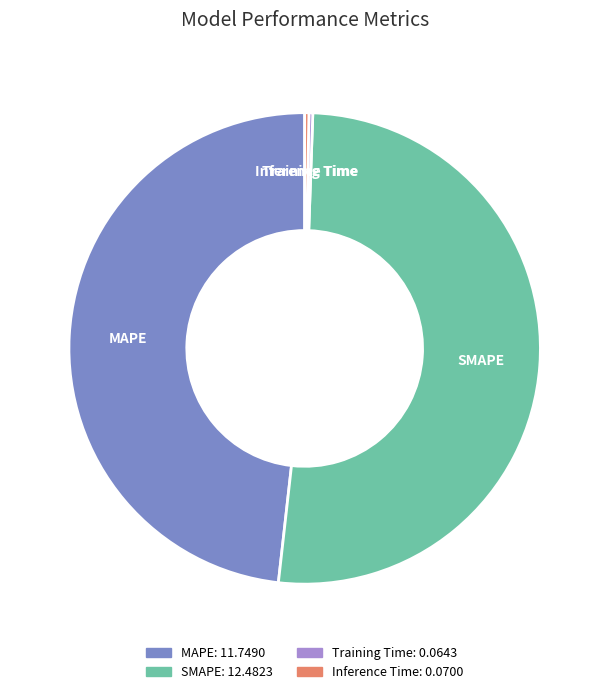

Is there a majority slice in this chart?

Yes